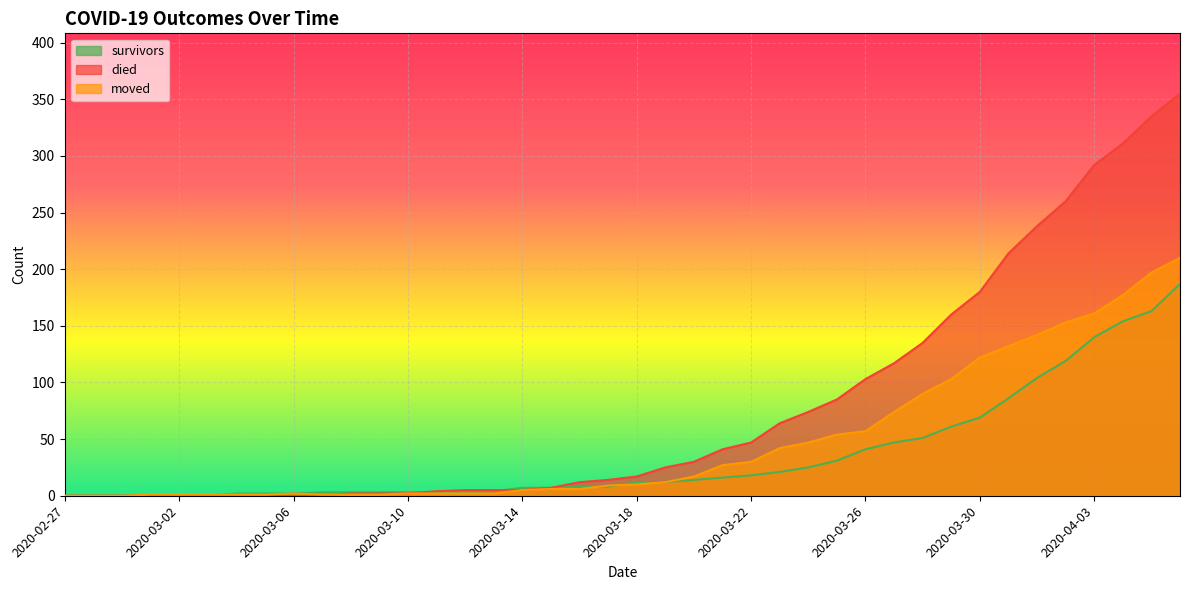

The value of survivors at 2020-03-11 is 2. True or false?

False